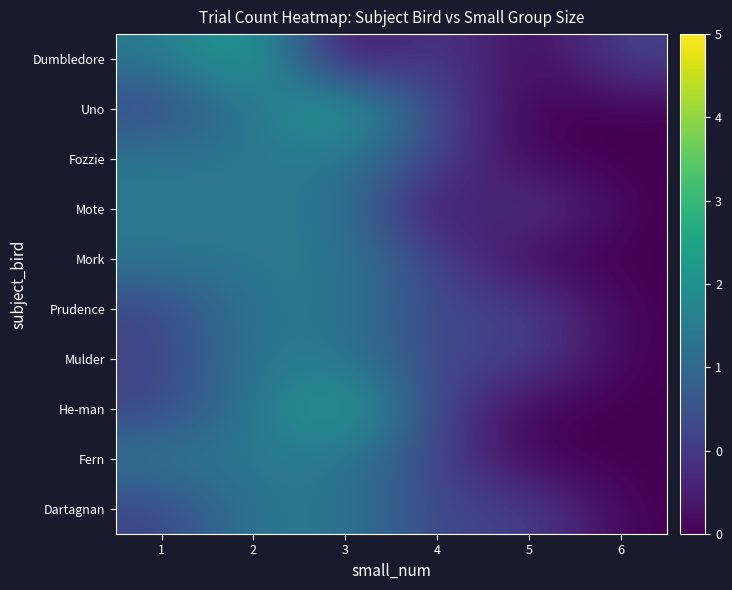

Which category has the highest value across all series?

2